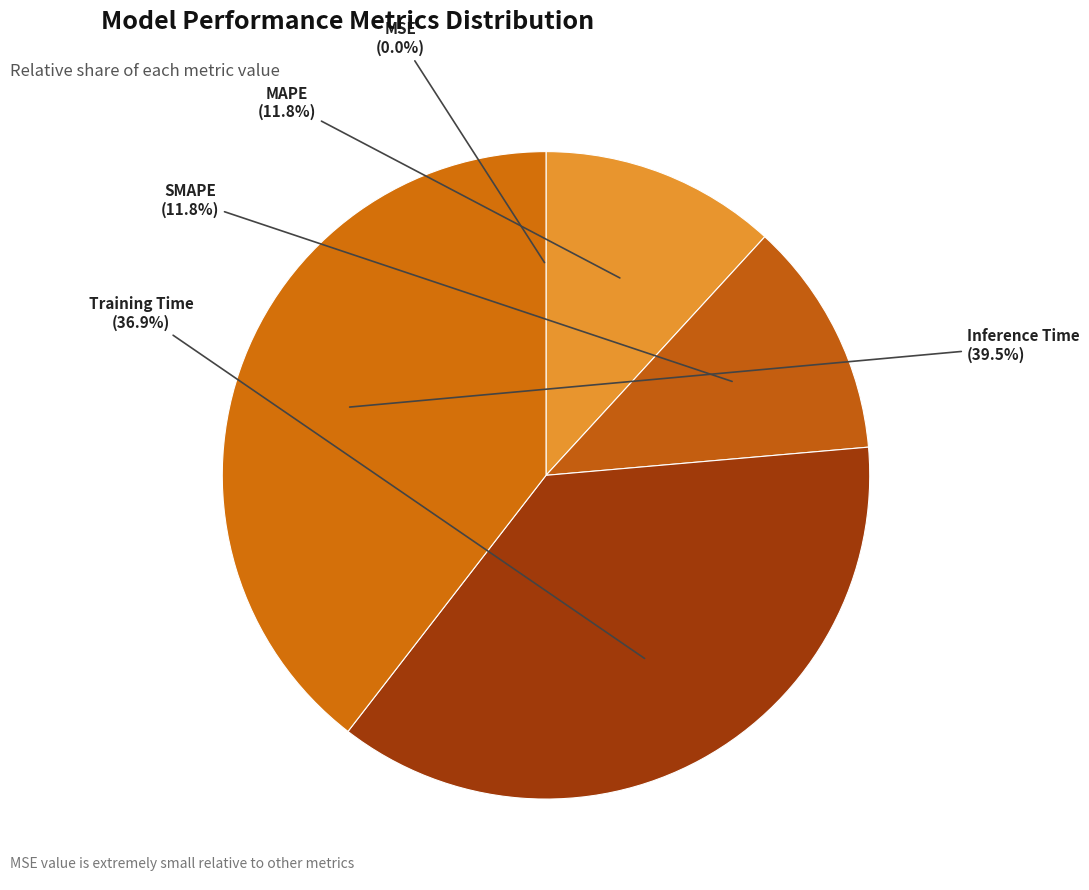

What is the total percentage of Inference Time and Training Time?

76.4%